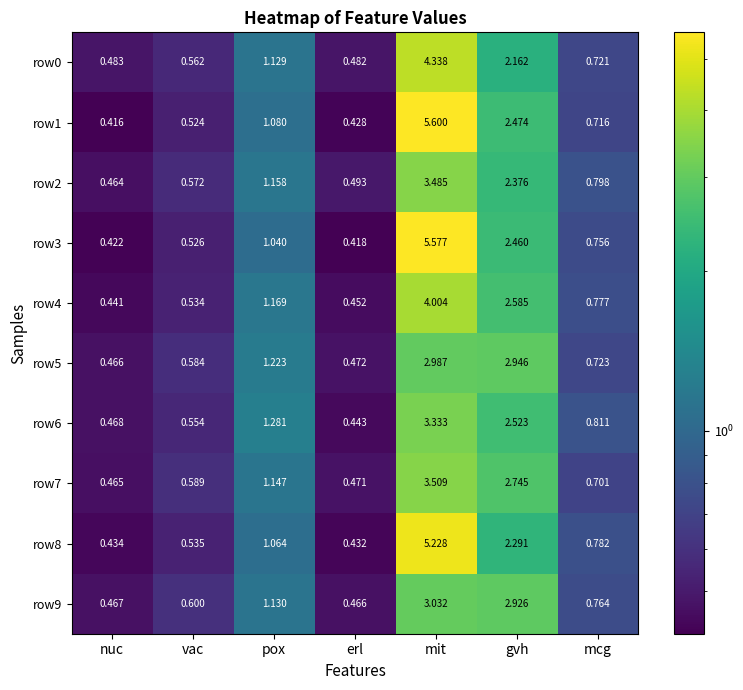

Which series has the largest total across all categories?

row1